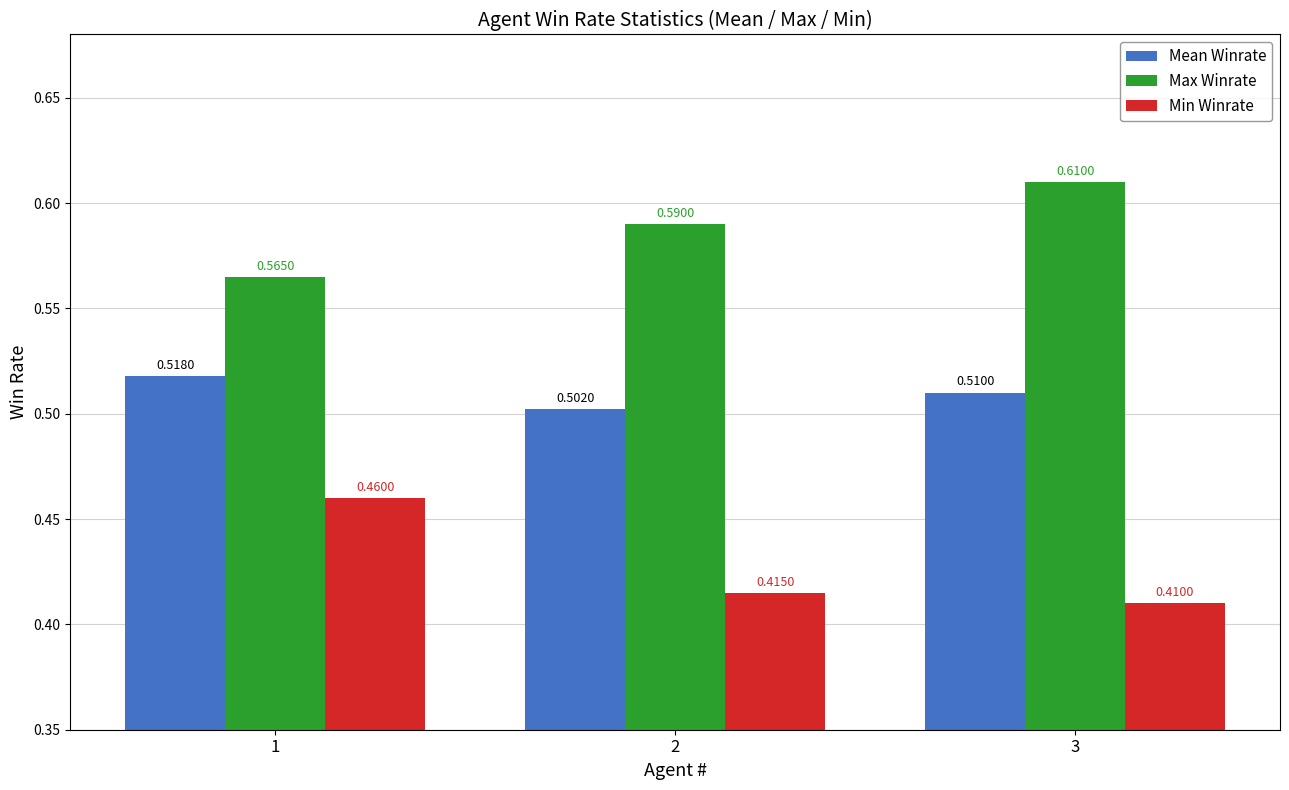

Where is Max Winrate nearest to the value 0?

1